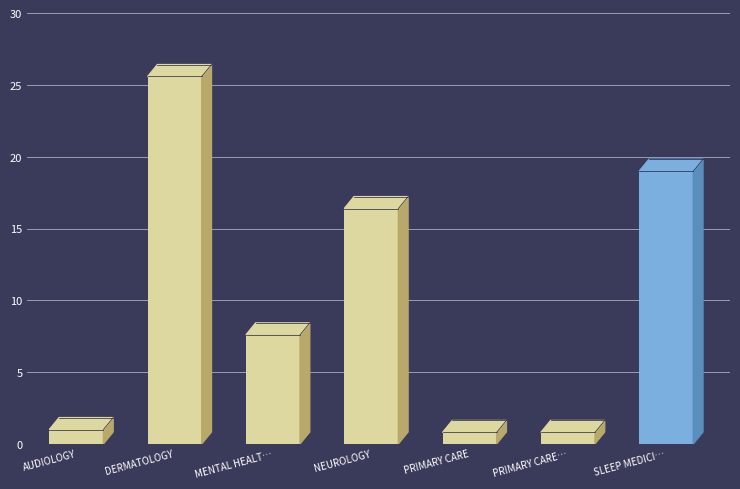

How many values exceed 7?

4